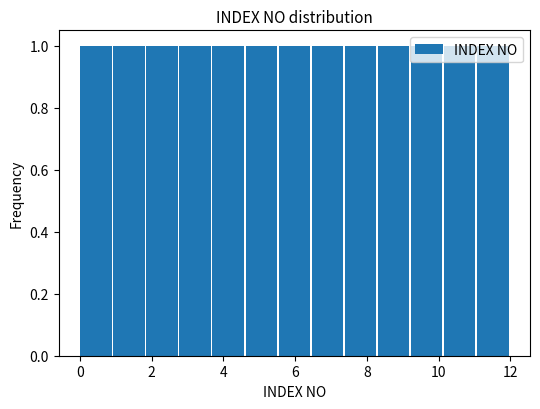

Reading left to right, transcribe this chart: for each bar, give the range it covers on the x-axis and its height. Neither the bar edges nor the heights are printed on the chart, so give them approximately, as read against the axes.

0.0 to 1.0: 1
1.0 to 1.8: 1
1.8 to 2.8: 1
2.8 to 3.6: 1
3.6 to 4.6: 1
4.6 to 5.6: 1
5.6 to 6.4: 1
6.4 to 7.4: 1
7.4 to 8.4: 1
8.4 to 9.2: 1
9.2 to 10.2: 1
10.2 to 11.0: 1
11.0 to 12.0: 1